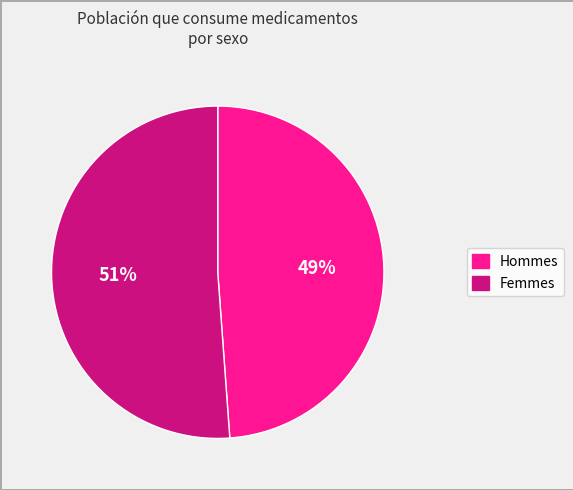

To the nearest percent, what is the average slice percentage?

50%